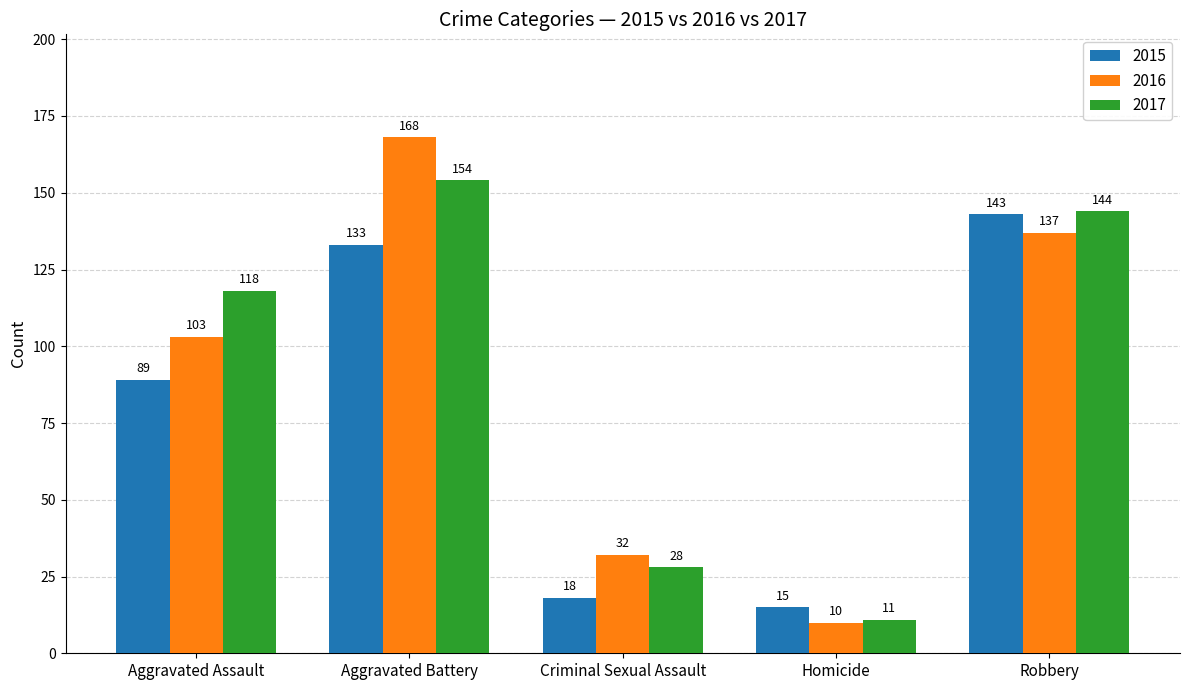

At how many categories does at least one series exceed 61?

3